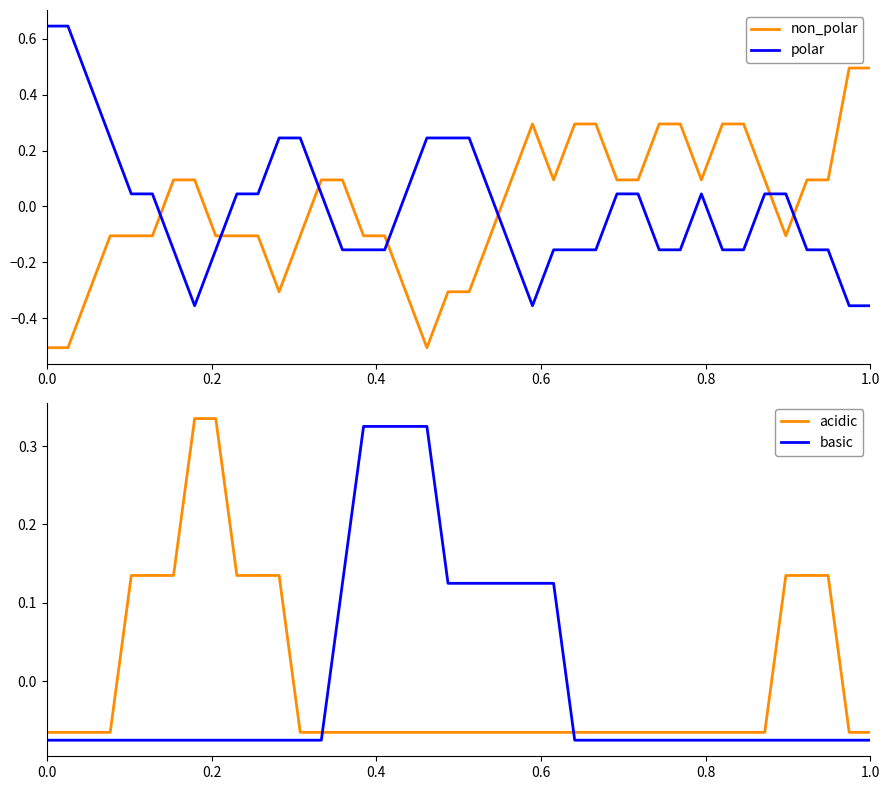

How many intersections are there between acidic and polar?

11